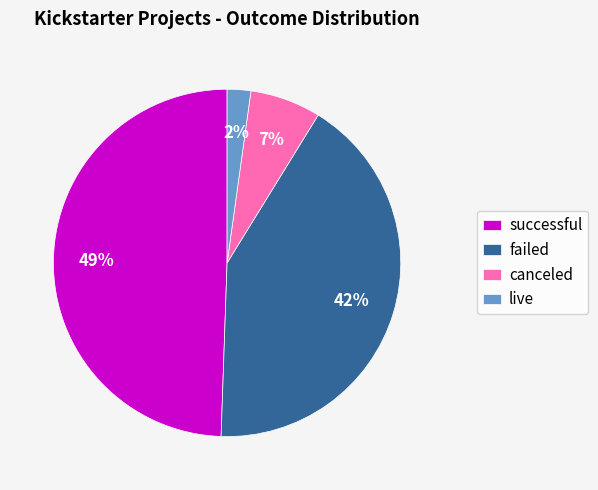

To the nearest percent, what is the average slice percentage?

25%